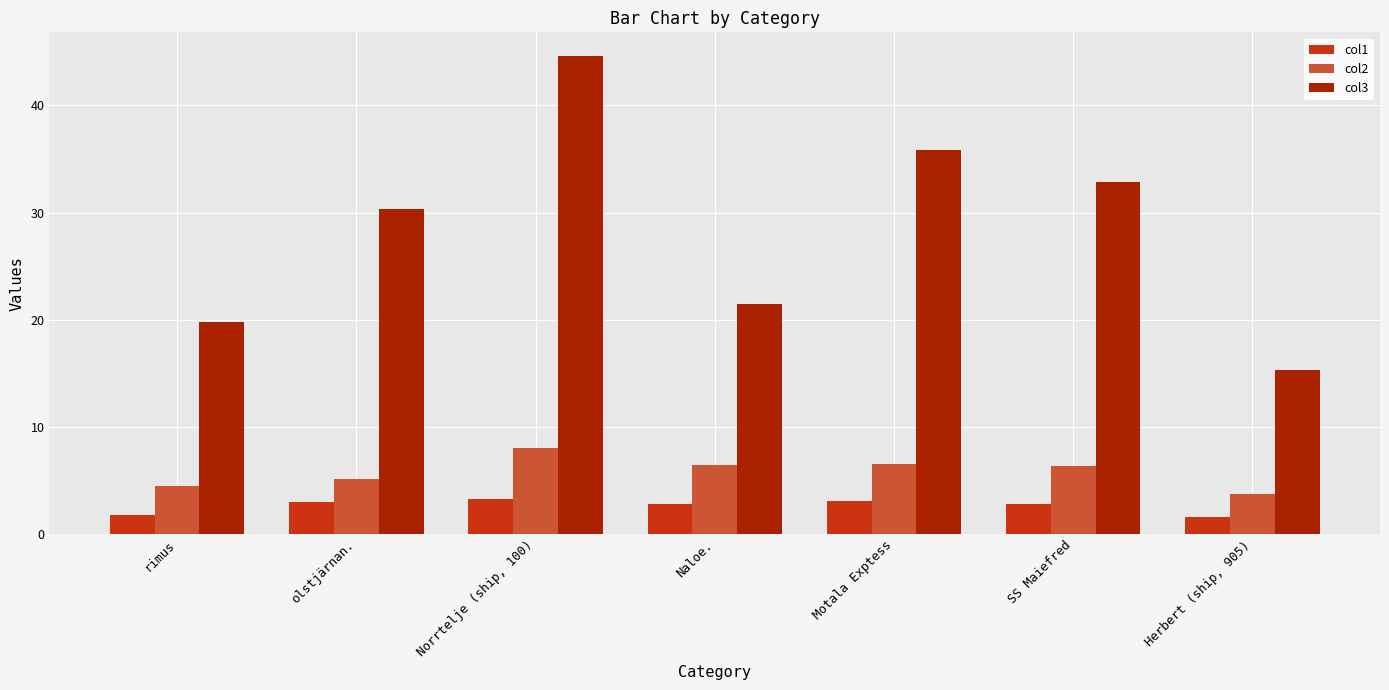

How many categories are shown in the chart?

7